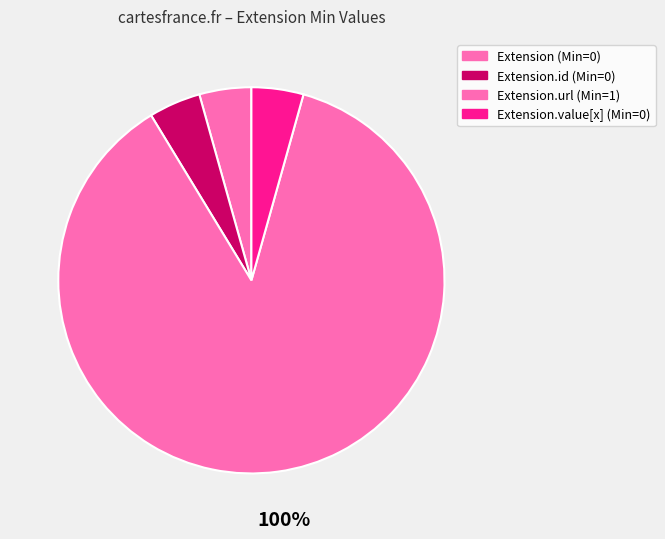

What portion of the pie excludes Extension?

100.0%